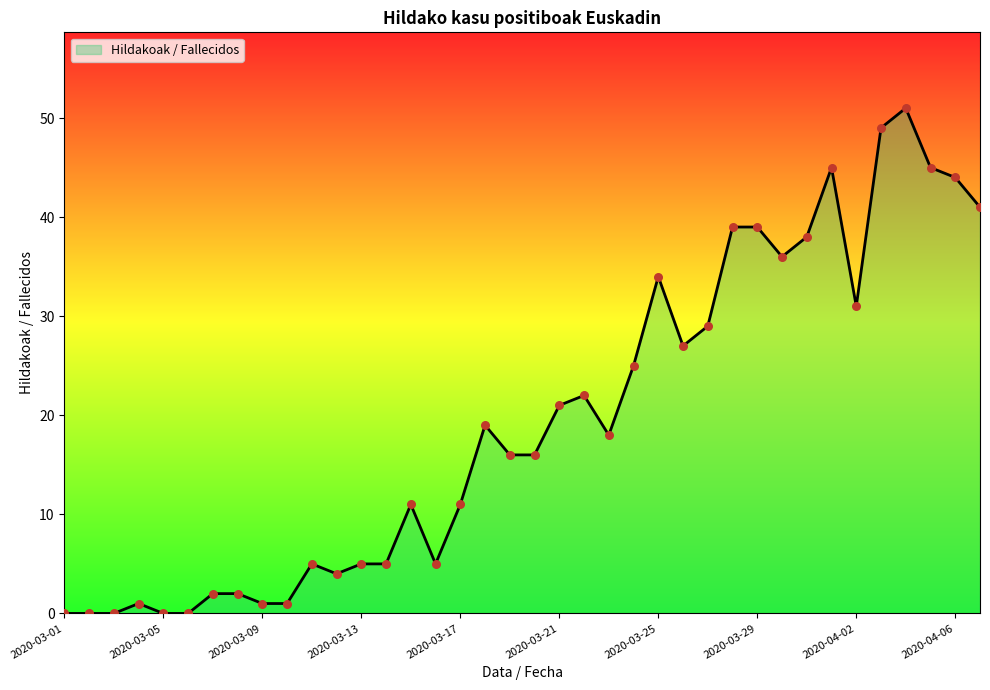

What is the greatest value displayed?

51